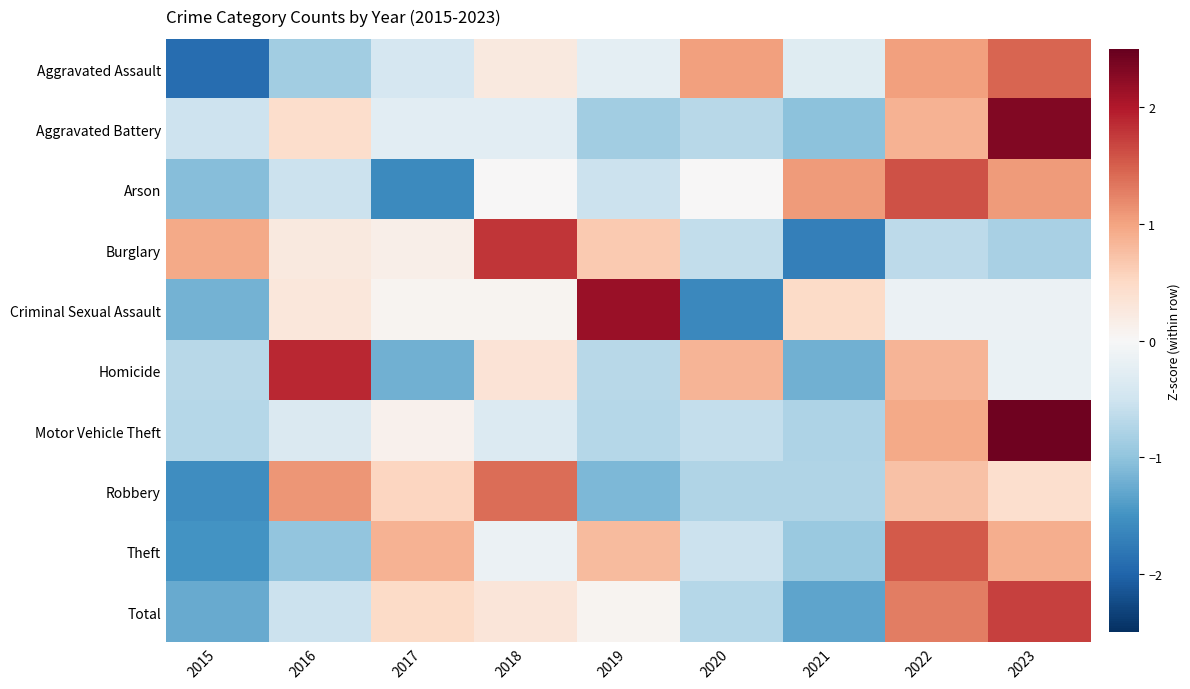

What is the maximum value shown in the chart?

2.4